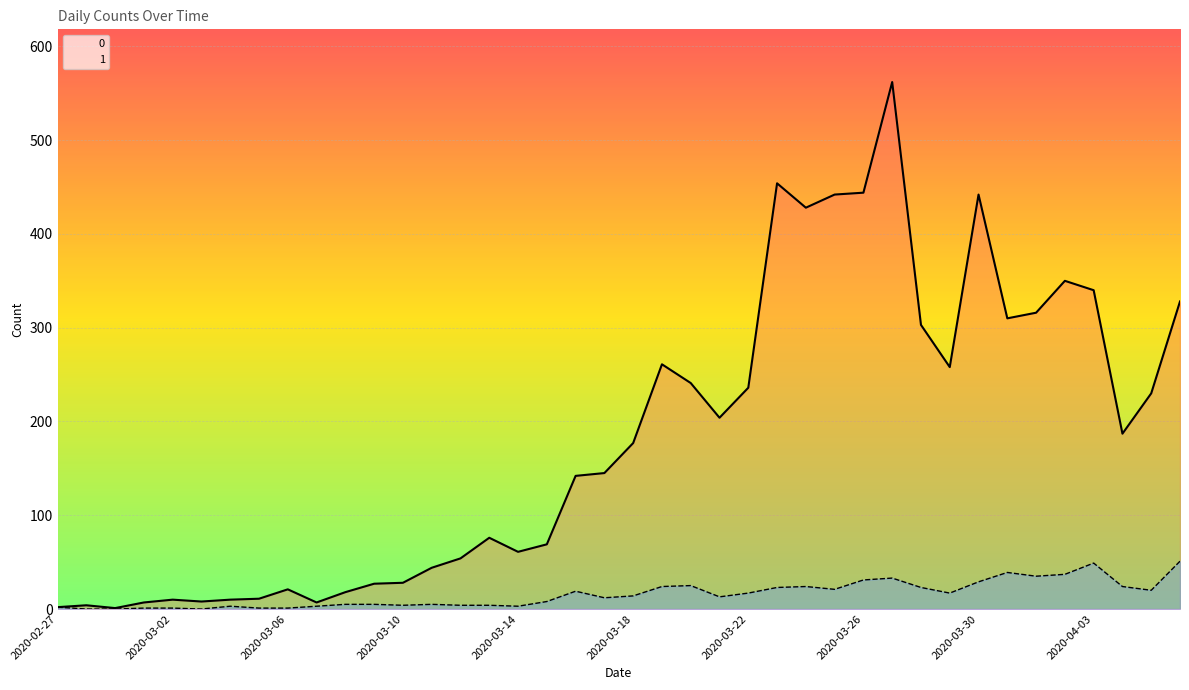

True or false: 1 and 0 cross at least once.

False